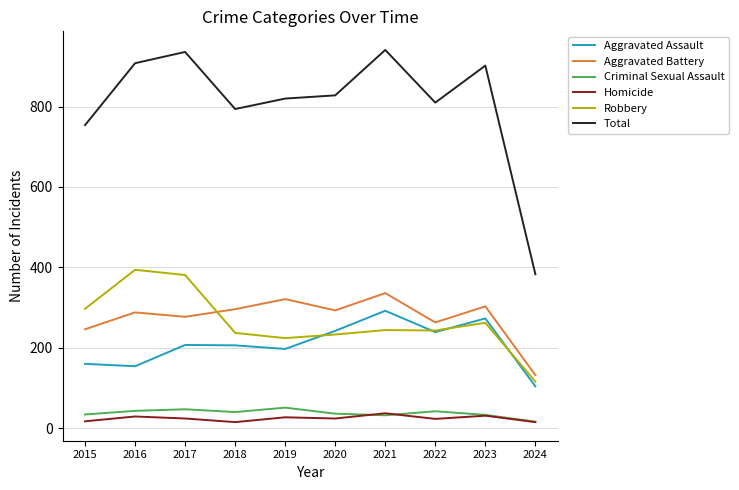

True or false: Robbery and Total intersect in this chart.

False